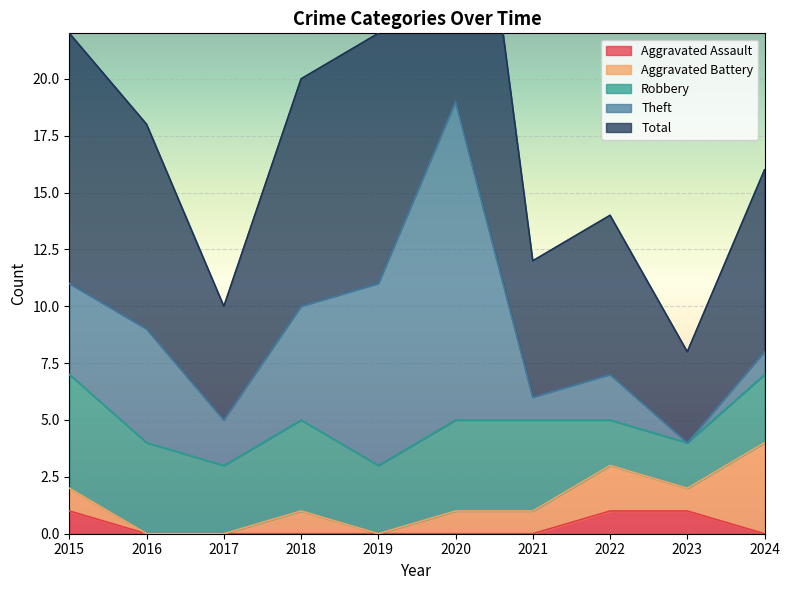

What are all the series names shown in the legend?

Aggravated Assault, Aggravated Battery, Robbery, Theft, Total